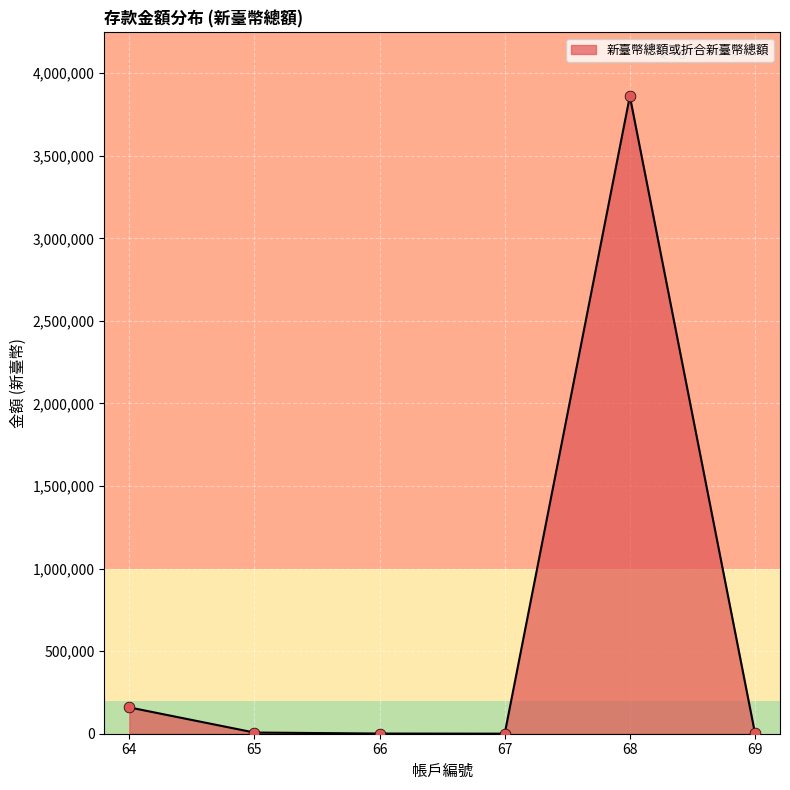

Approximately how many times larger is the value at 67 compared to 66?

0.3